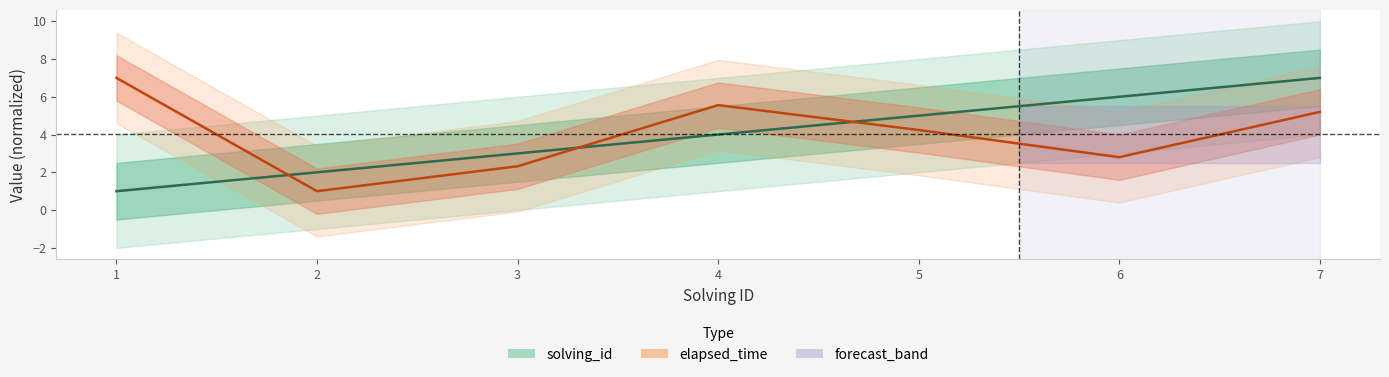

Reading left to right, what are all the values shown in this chart?

solving_id: 1=1.0	2=2.0	3=3.0	4=4.0	5=5.0	6=6.0	7=7.0
elapsed_time: 1=7.0	2=1.0	3=2.3	4=5.6	5=4.2	6=2.8	7=5.2